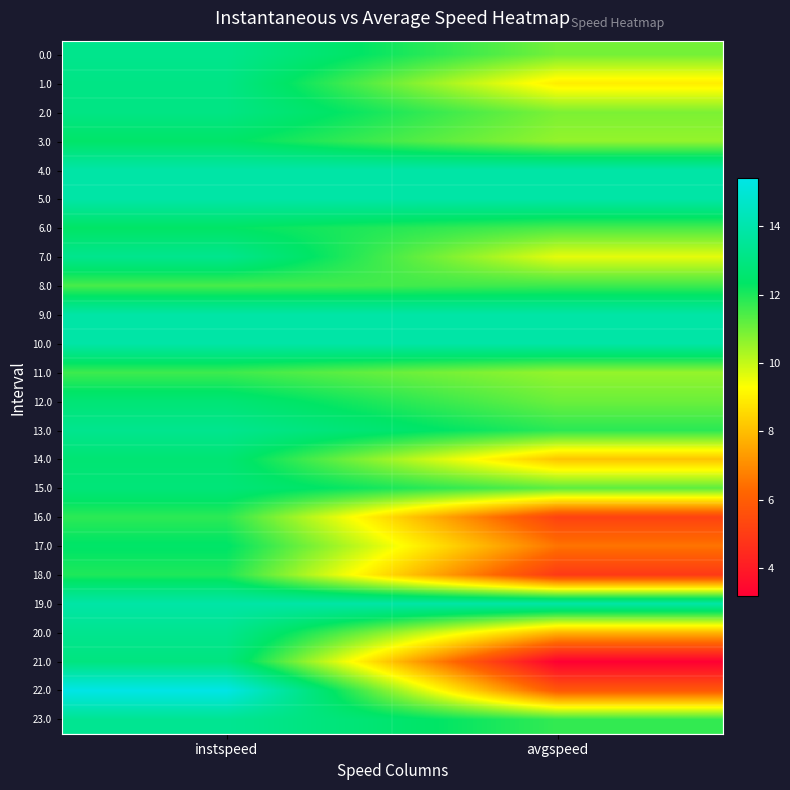

Between instspeed and avgspeed, which is larger?

instspeed